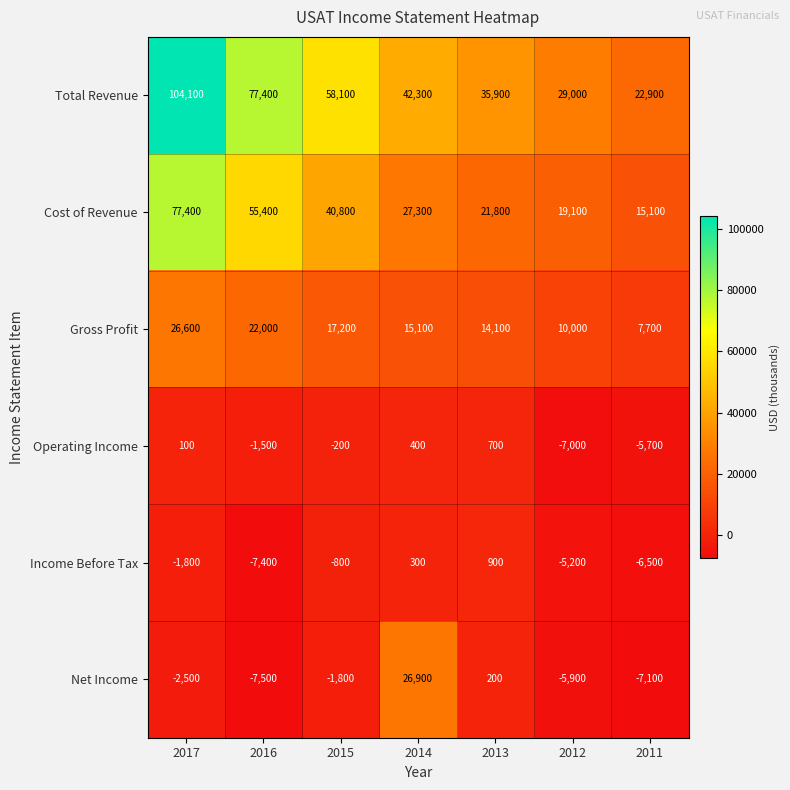

What is the total value across all series at 2015?

113300